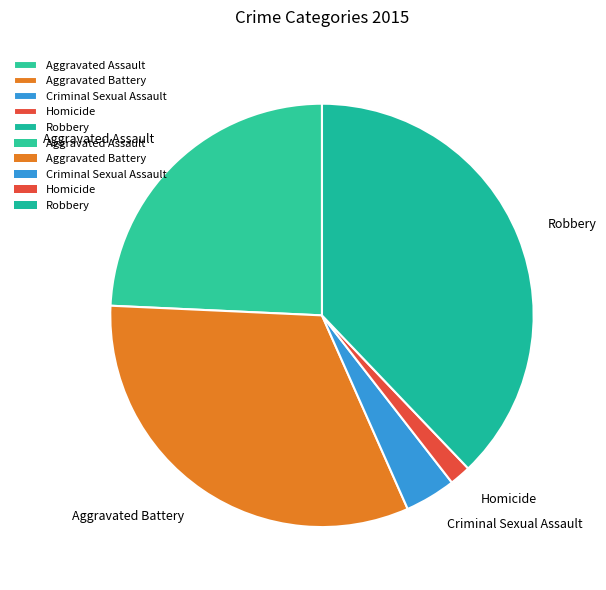

Is it true that Homicide is 2% of the pie?

True